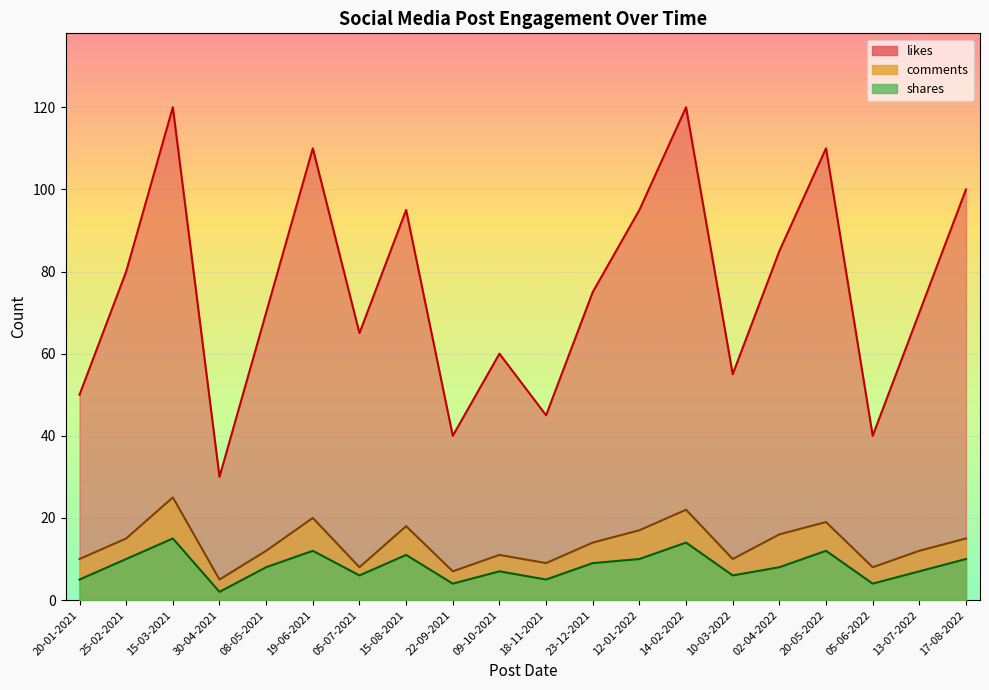

The likes series shows 55 at 14-02-2022. True or false?

False